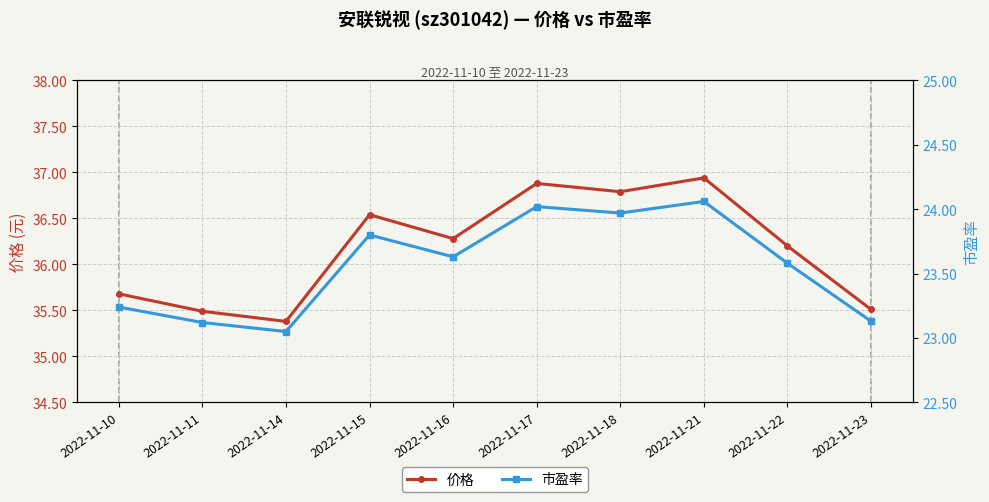

The value of 市盈率 at 2022-11-21 is 5.2. True or false?

False